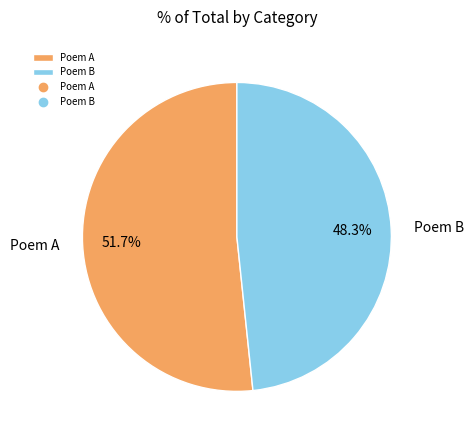

What is the majority slice?

Poem A